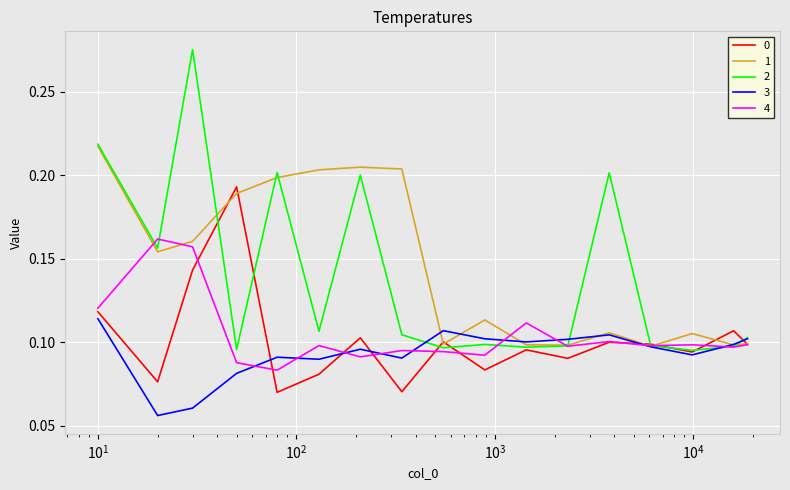

True or false: 3 has more than 0 interior local peaks.

True